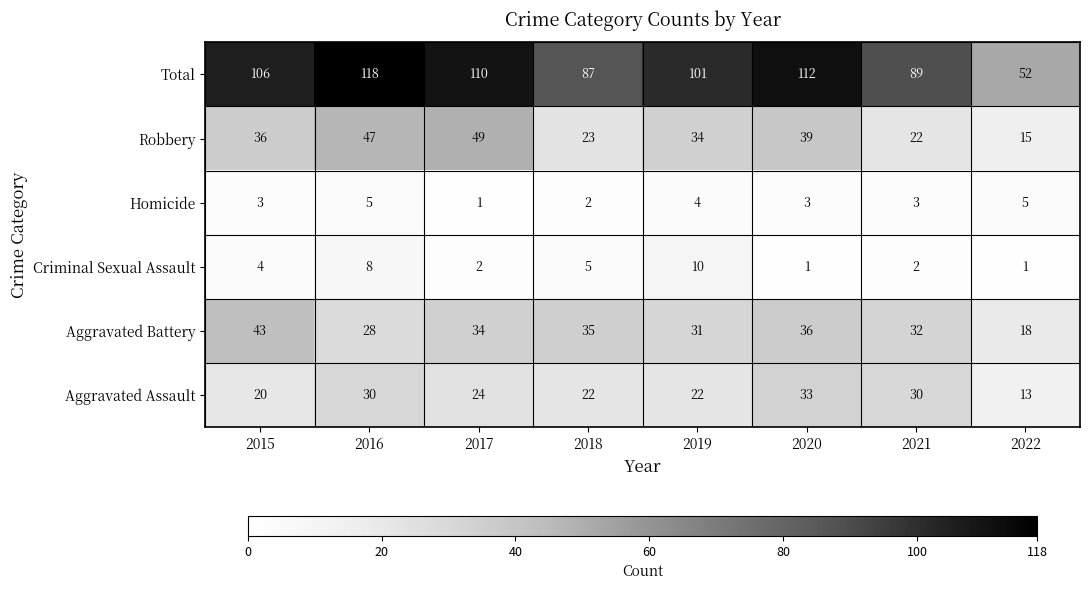

At which label is Aggravated Battery closest to 30?

2019